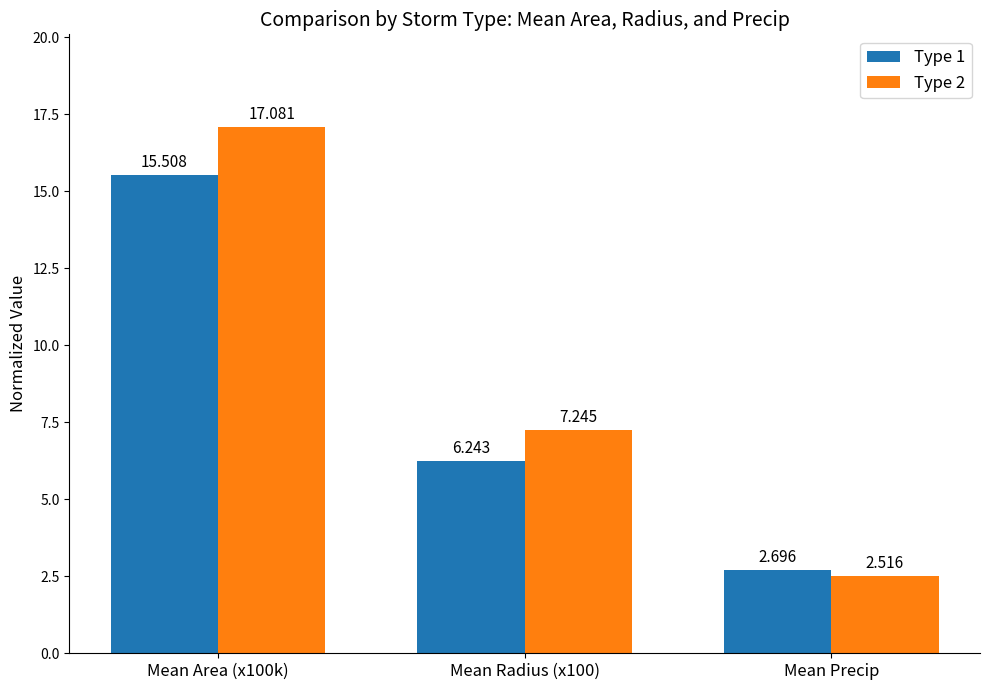

Is the value of Type 2 at Mean Radius (x100) greater than the value of Type 1 at Mean Radius (x100)?

Yes